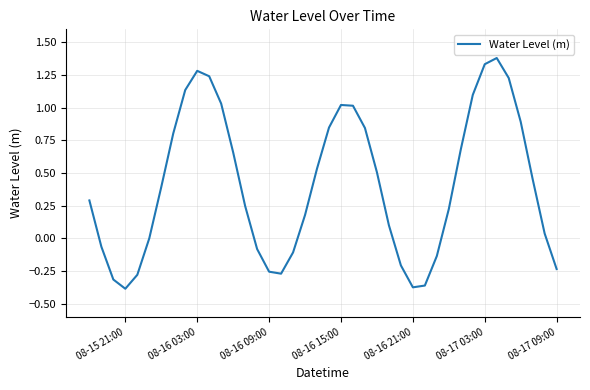

What is the greatest value displayed?

1.4